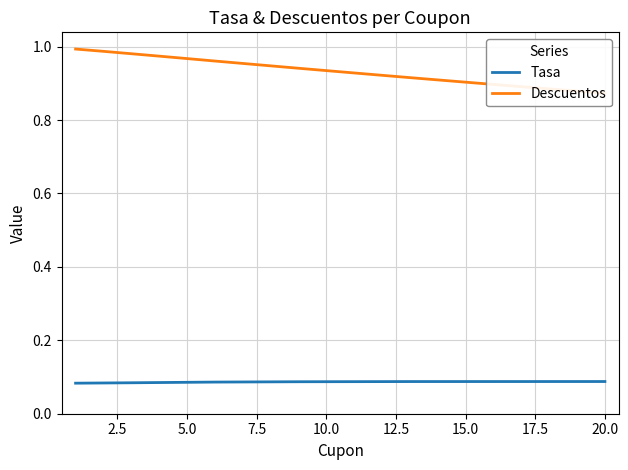

Which series has the largest total across all categories?

Descuentos